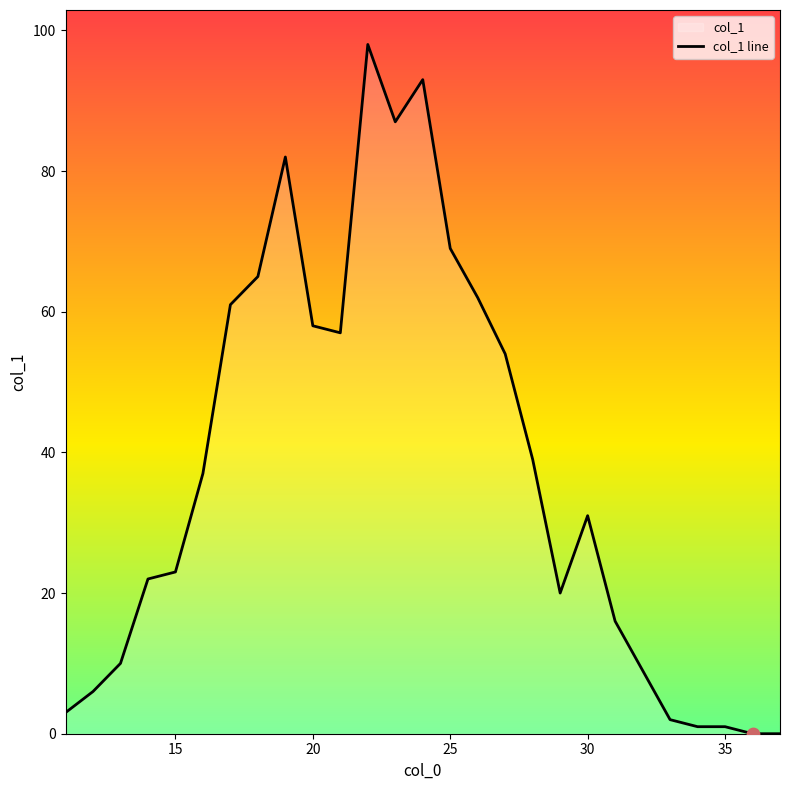

Between 13 and 32, which is larger?

13